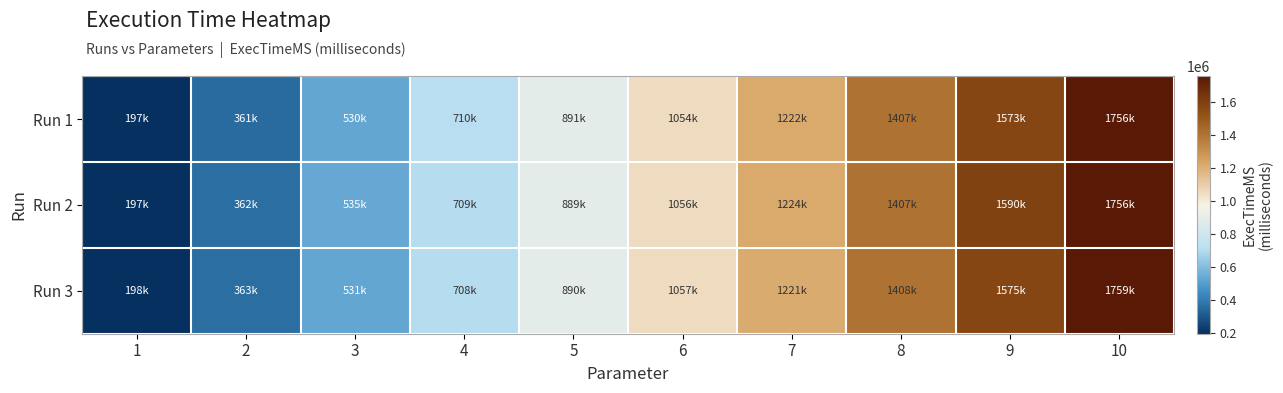

Reading left to right, list all the values displayed in this chart.

Run 1: 1=197486	2=361403	3=530306	4=709921	5=890573	6=1053939	7=1222166	8=1406680	9=1572670	10=1756488
Run 2: 1=197369	2=362303	3=534598	4=709190	5=888951	6=1055659	7=1223880	8=1407325	9=1590427	10=1756223
Run 3: 1=198026	2=362513	3=530954	4=707819	5=890347	6=1057275	7=1221044	8=1408420	9=1575001	10=1758788